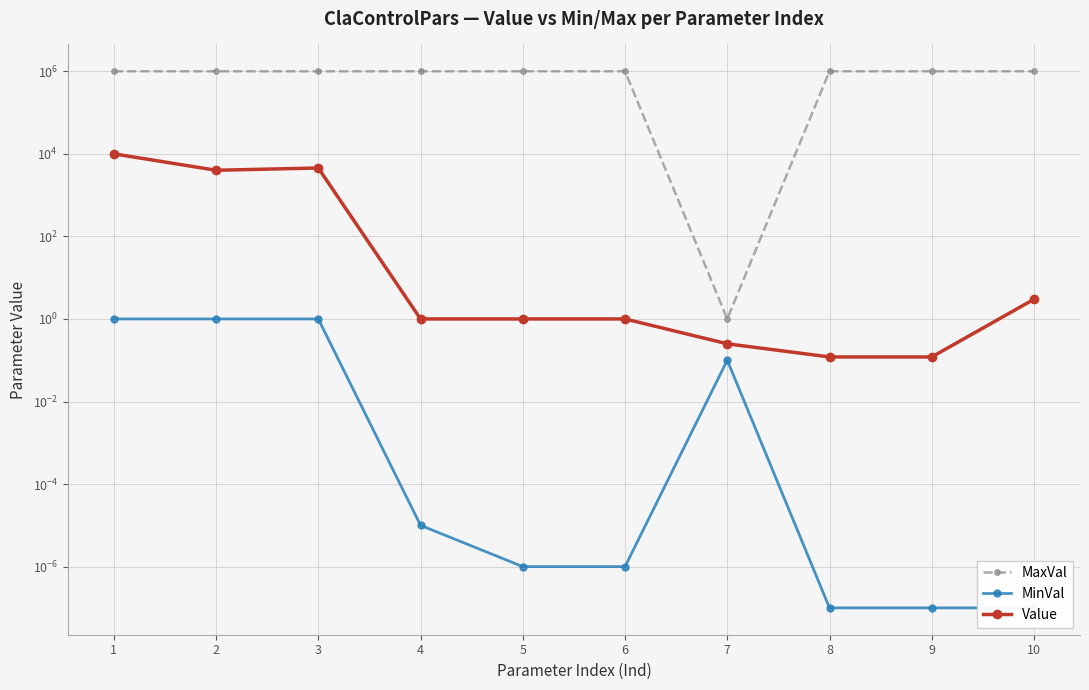

Where is the first local maximum for MinVal?

7